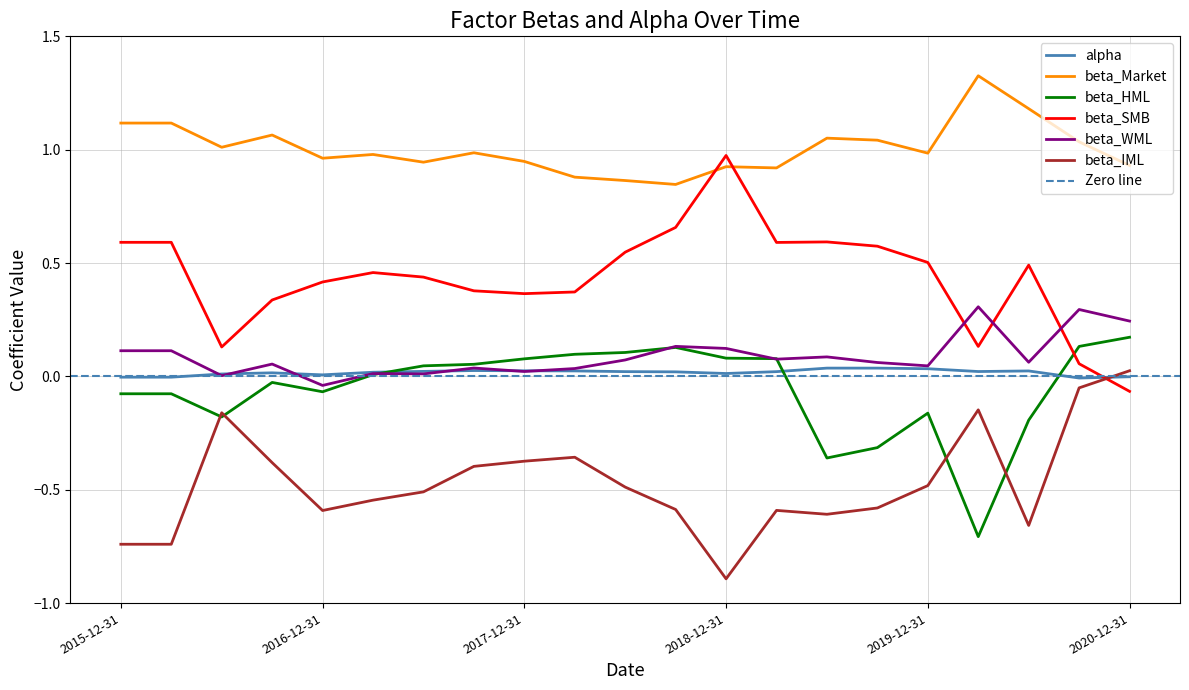

List the series in order of their peak value, lowest first.

beta_IML, alpha, beta_HML, beta_WML, beta_SMB, beta_Market